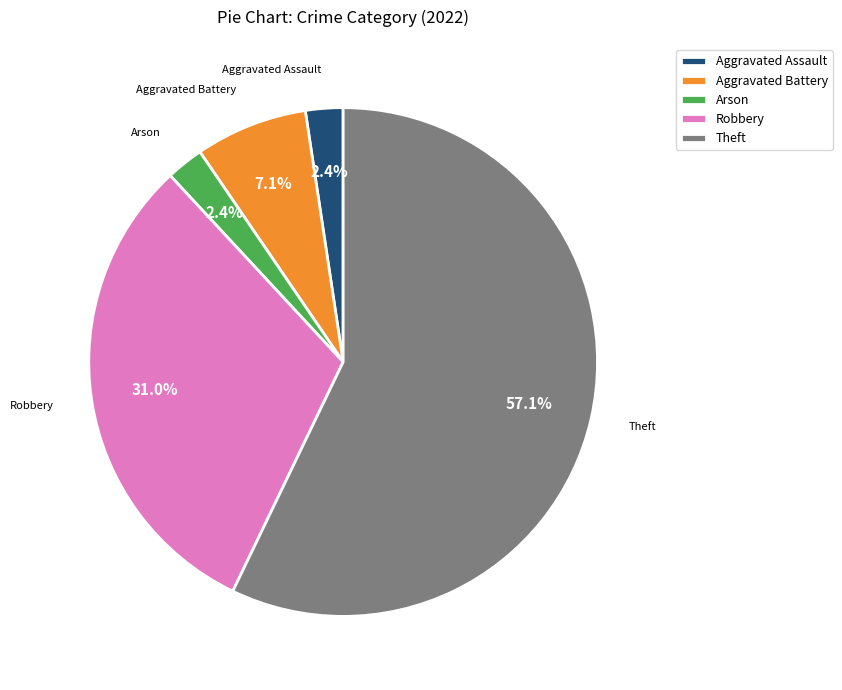

True or false: Theft accounts for 57% of the total.

True